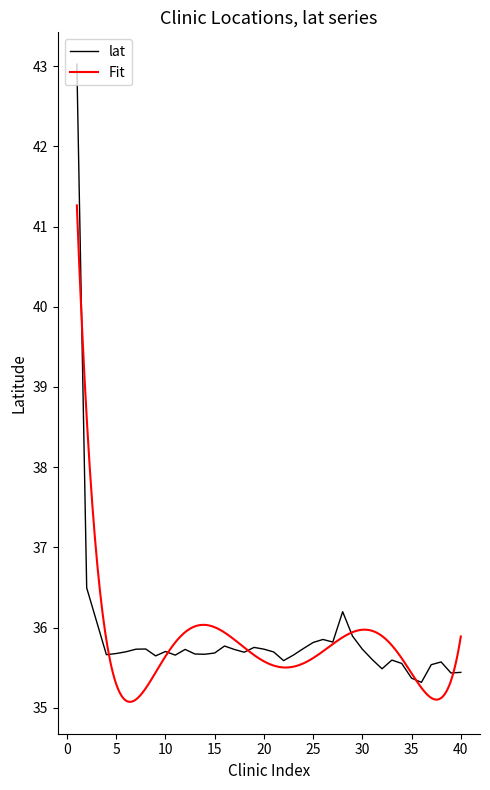

What is the sum of all values?

1435.4